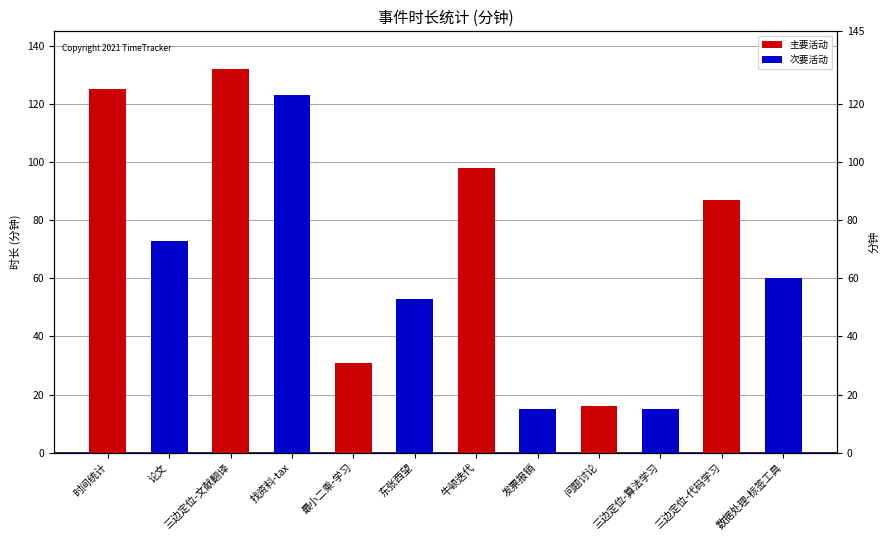

What is the total value across all series at 最小二乘-学习?

31